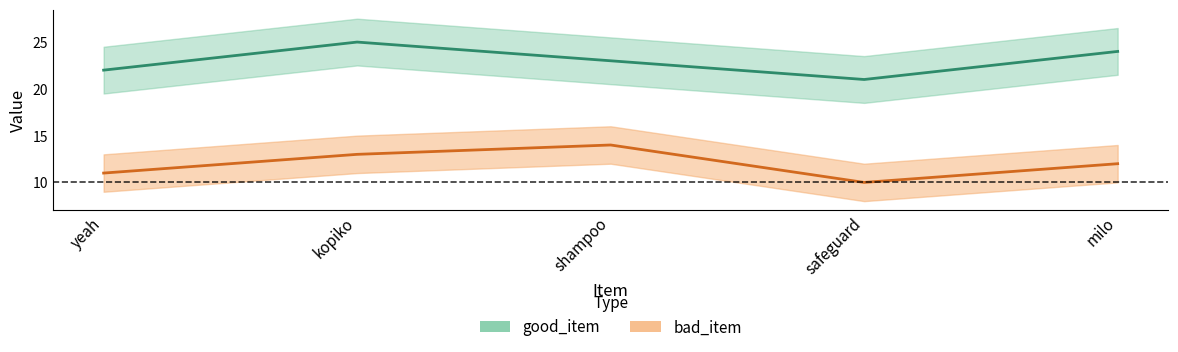

True or false: good_item has a value of 6 at shampoo.

False